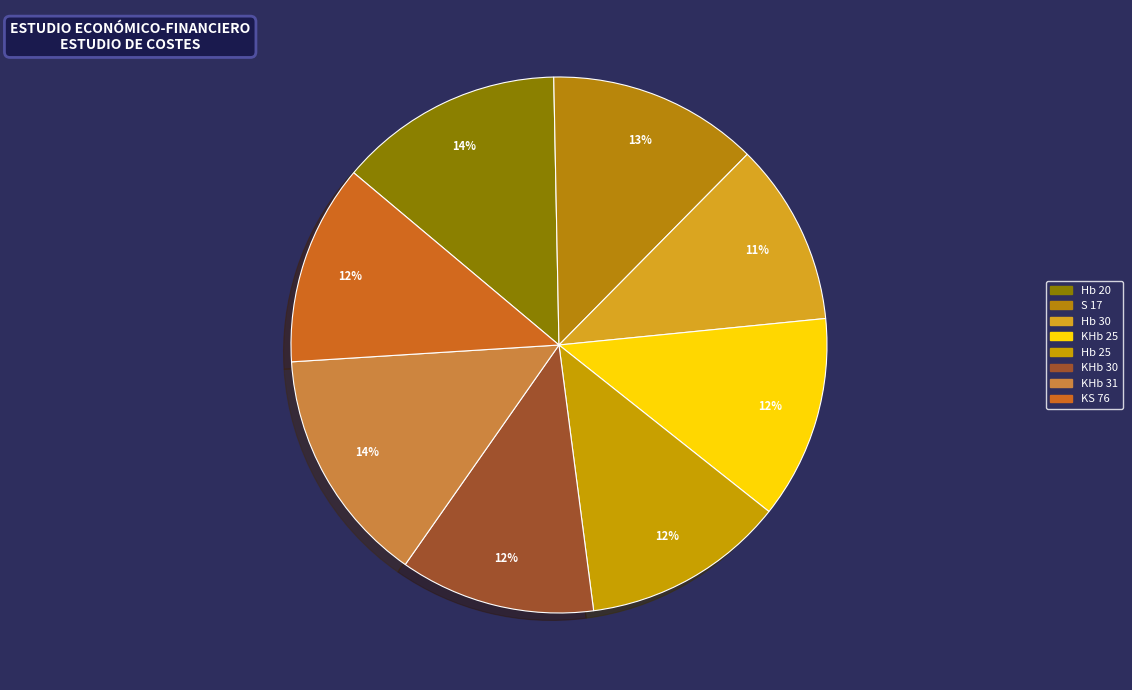

Count the number of slices in the pie.

8